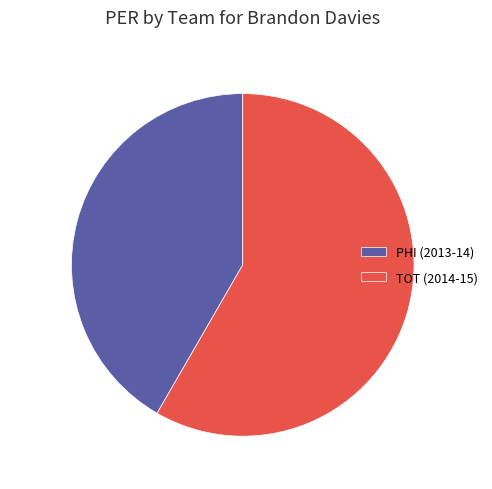

Rank the categories by value from highest to lowest.

TOT (2014-15), PHI (2013-14)